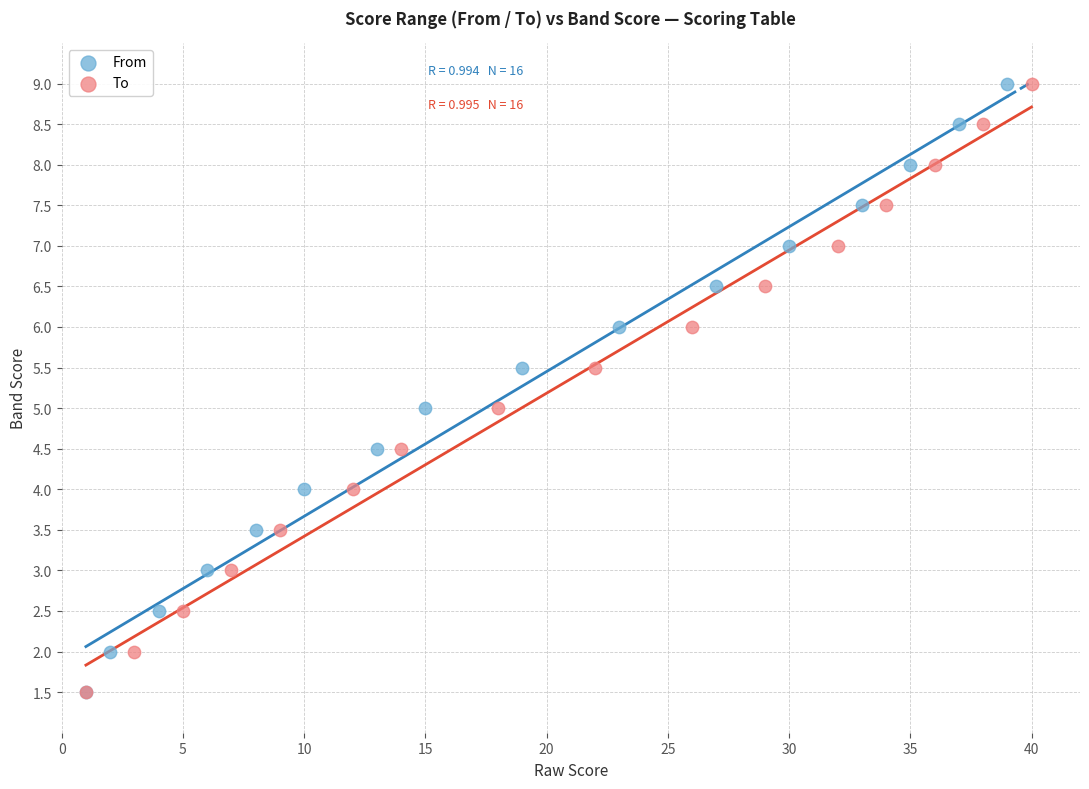

What are all the series names shown in the legend?

From, To